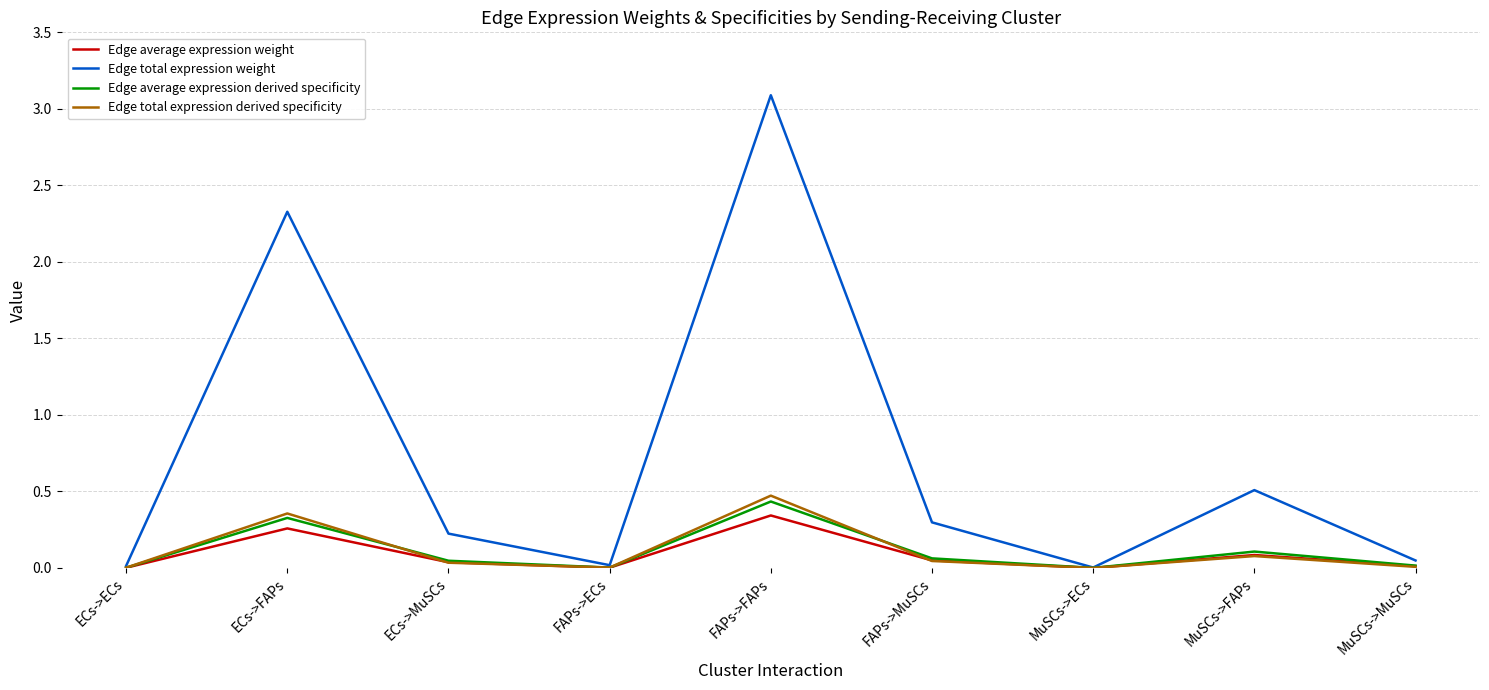

At which label does Edge average expression weight reach its peak?

FAPs->FAPs